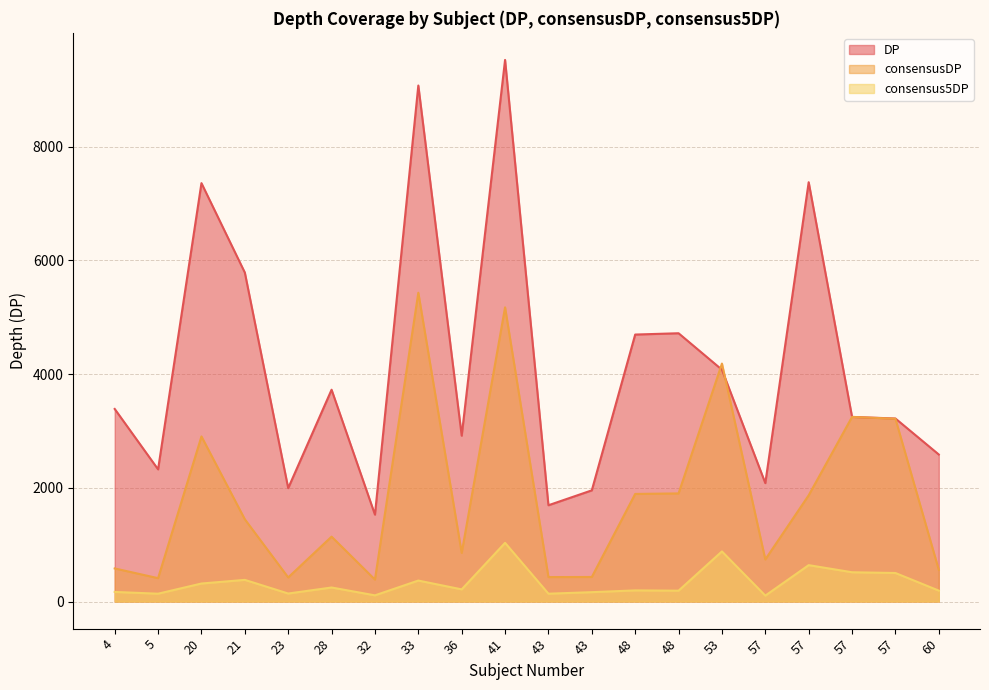

The consensusDP series shows 1422 at 53. True or false?

False